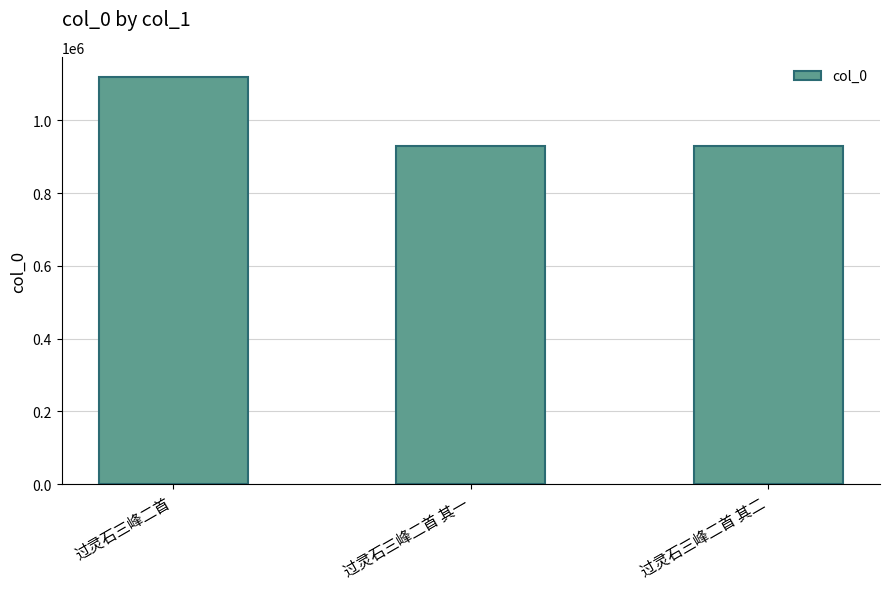

What is the value of the 1st bar from the left?

1118240